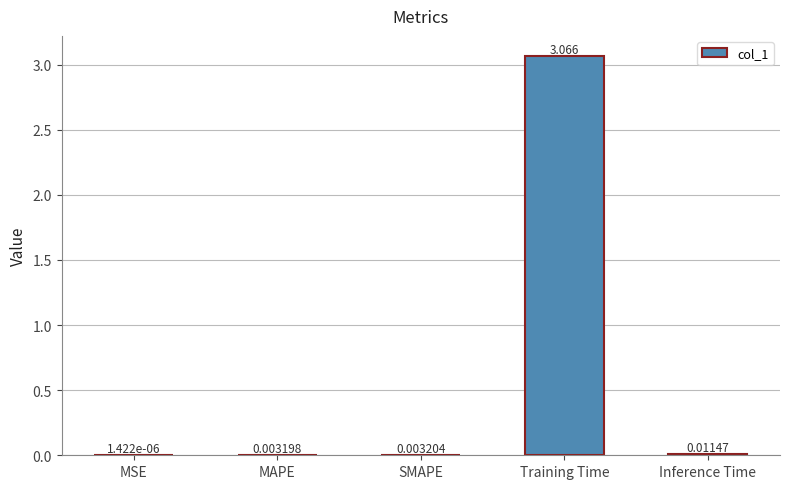

At which label is the value closest to 1?

Inference Time